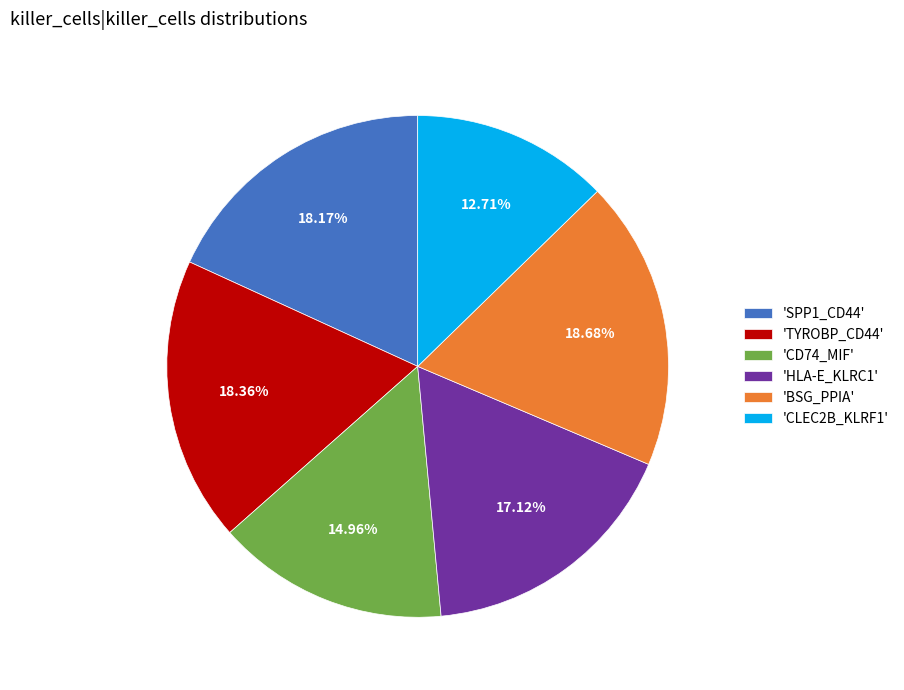

Which category has the smallest portion of the pie?

'CLEC2B_KLRF1'